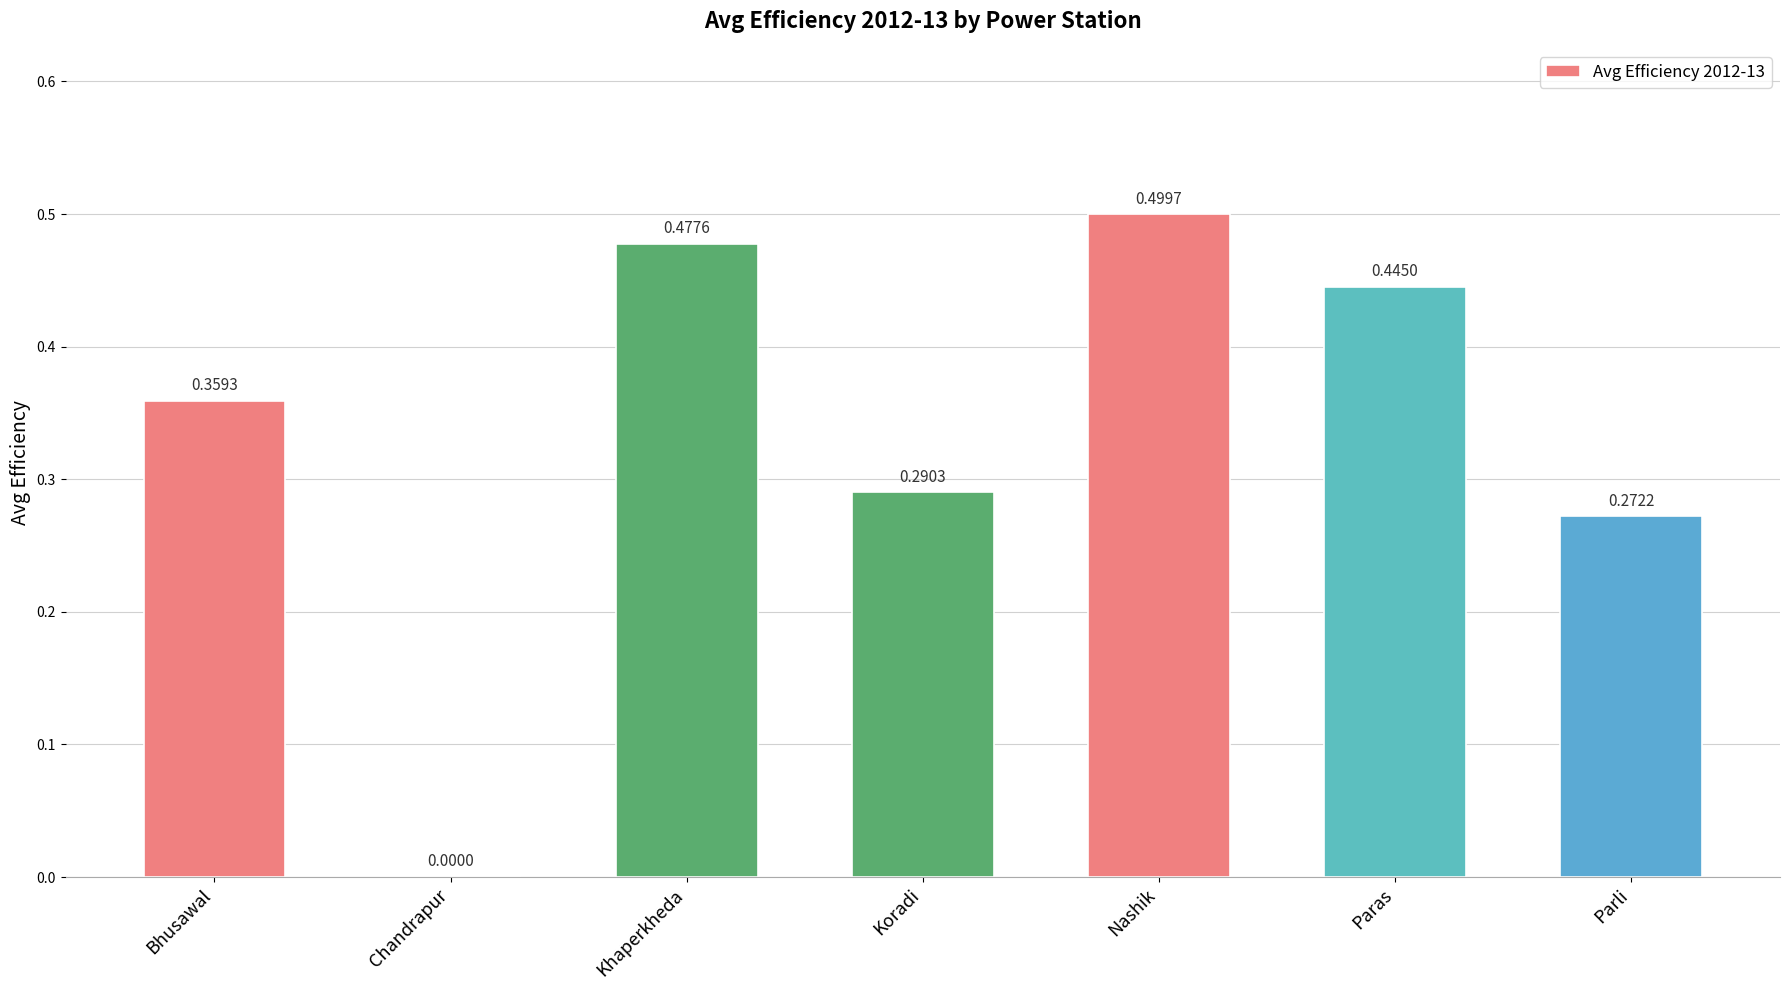

What is the change in value from Chandrapur to Khaperkheda?

+0.5